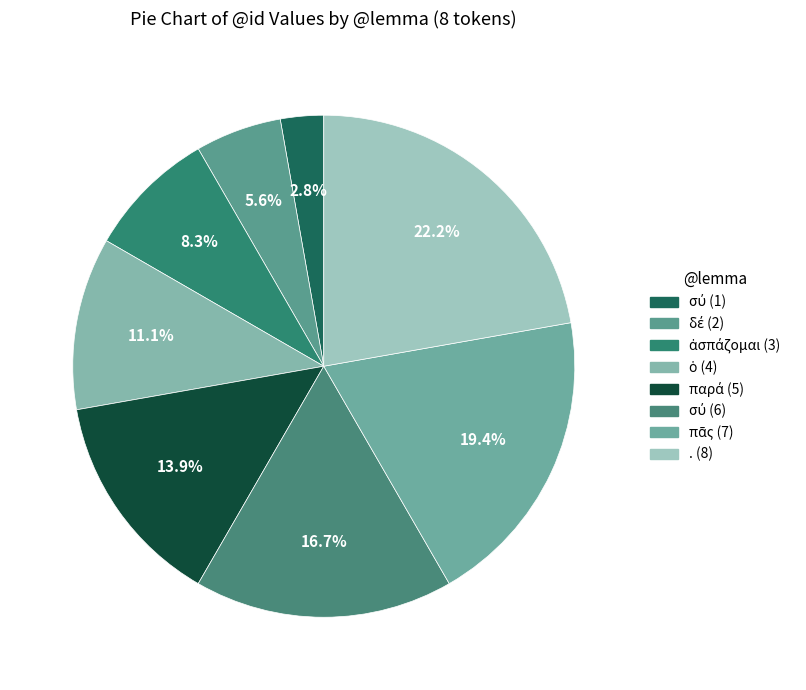

How many segments does this pie chart have?

8